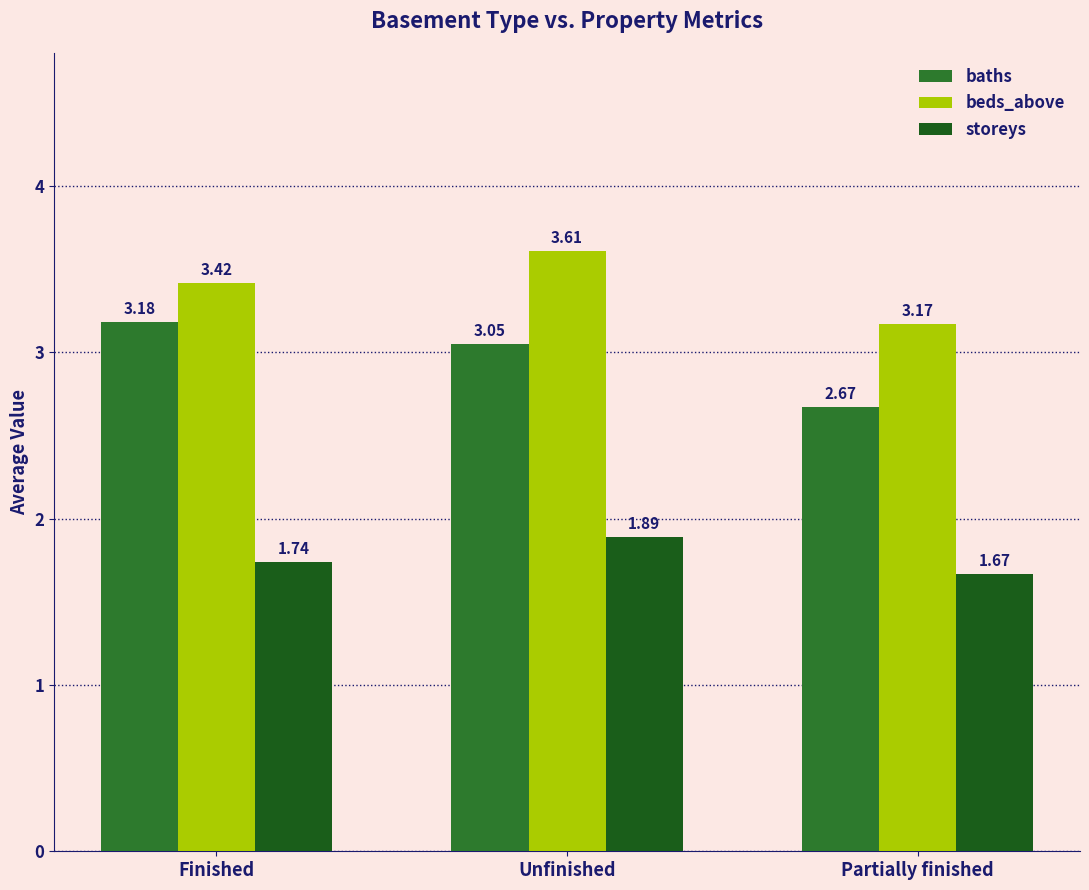

True or false: baths has a value of 3.2 at Finished.

True